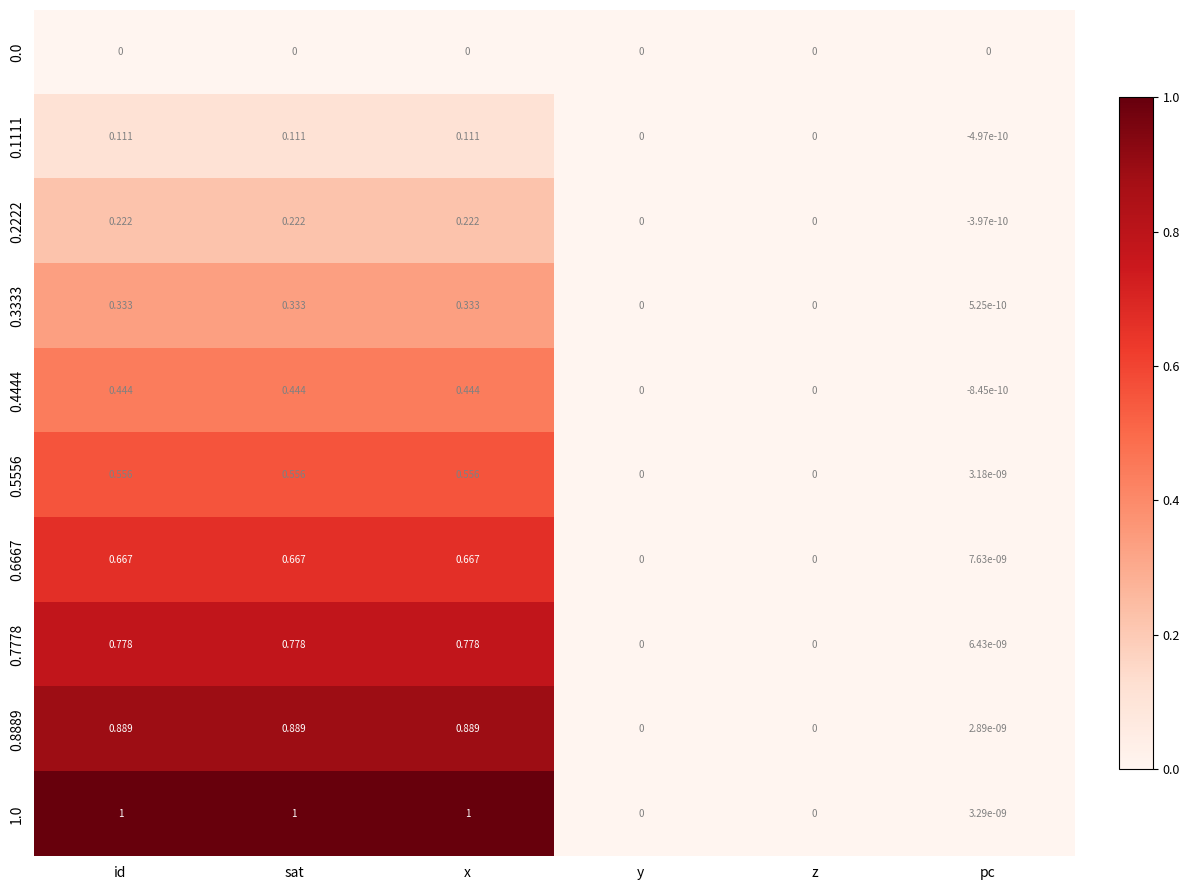

At which category does the chart reach its minimum across all series?

pc